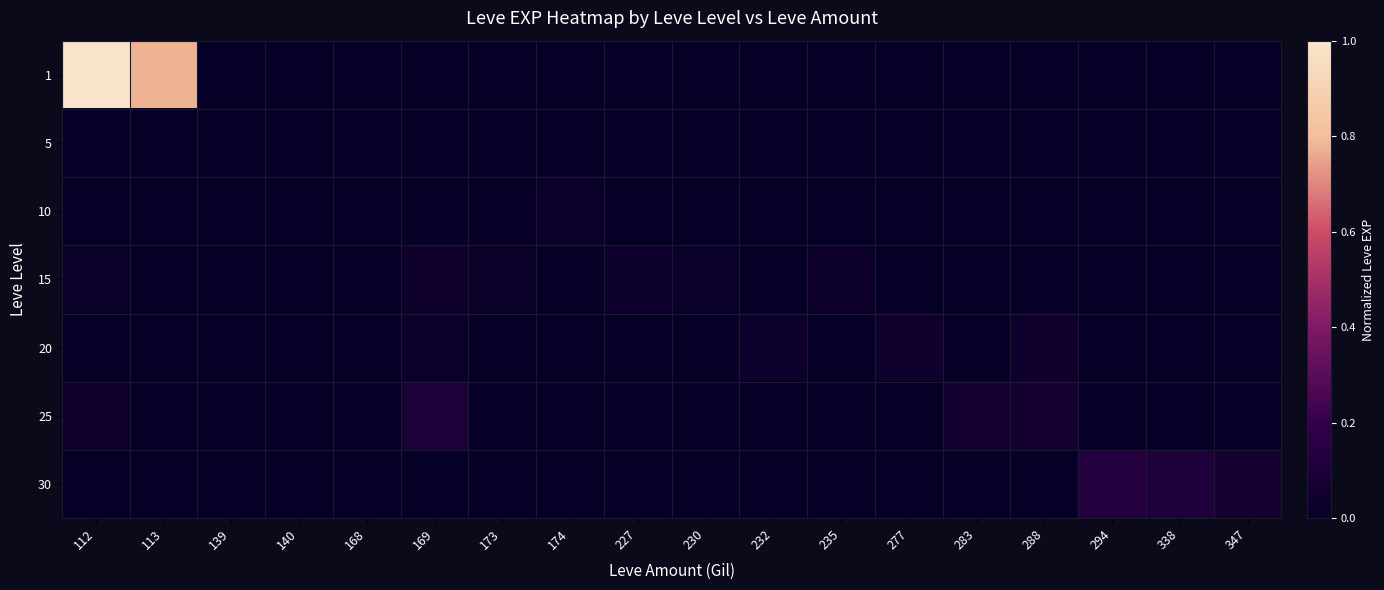

Between 139 and 338, which series saw the biggest shift?

30